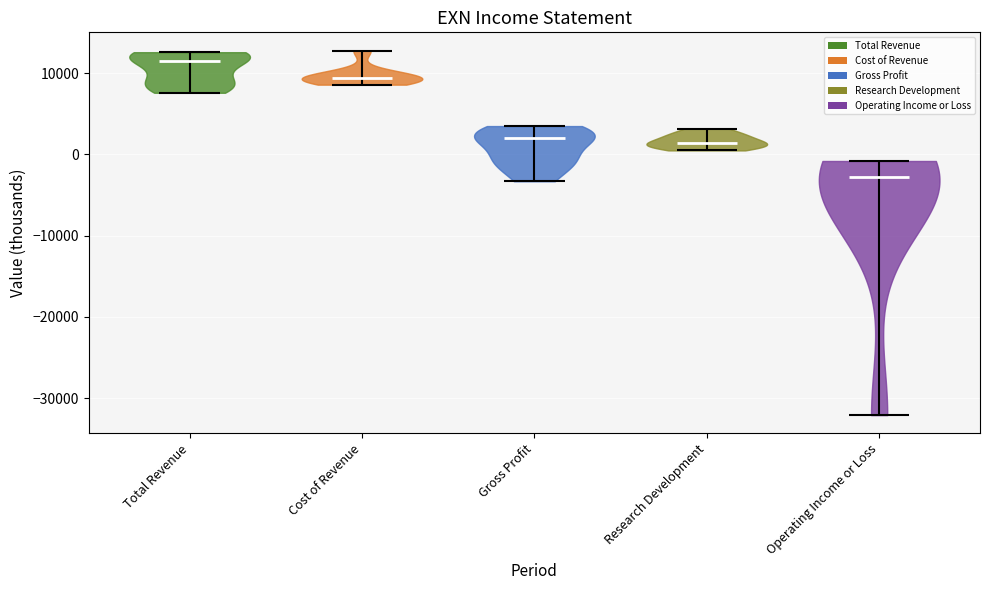

Reading left to right, read every violin against the y-axis: where its median line is, and the lowest and highest points it reaches. The values are not printed on the chart, so give them approximately, as read against the axis.

Total Revenue: median line 12000, lowest point 8000, highest point 13000
Cost of Revenue: median line 9000, lowest point 9000, highest point 13000
Gross Profit: median line 2000, lowest point -3000, highest point 4000
Research Development: median line 1000, lowest point 1000, highest point 3000
Operating Income or Loss: median line -3000, lowest point -32000, highest point -1000